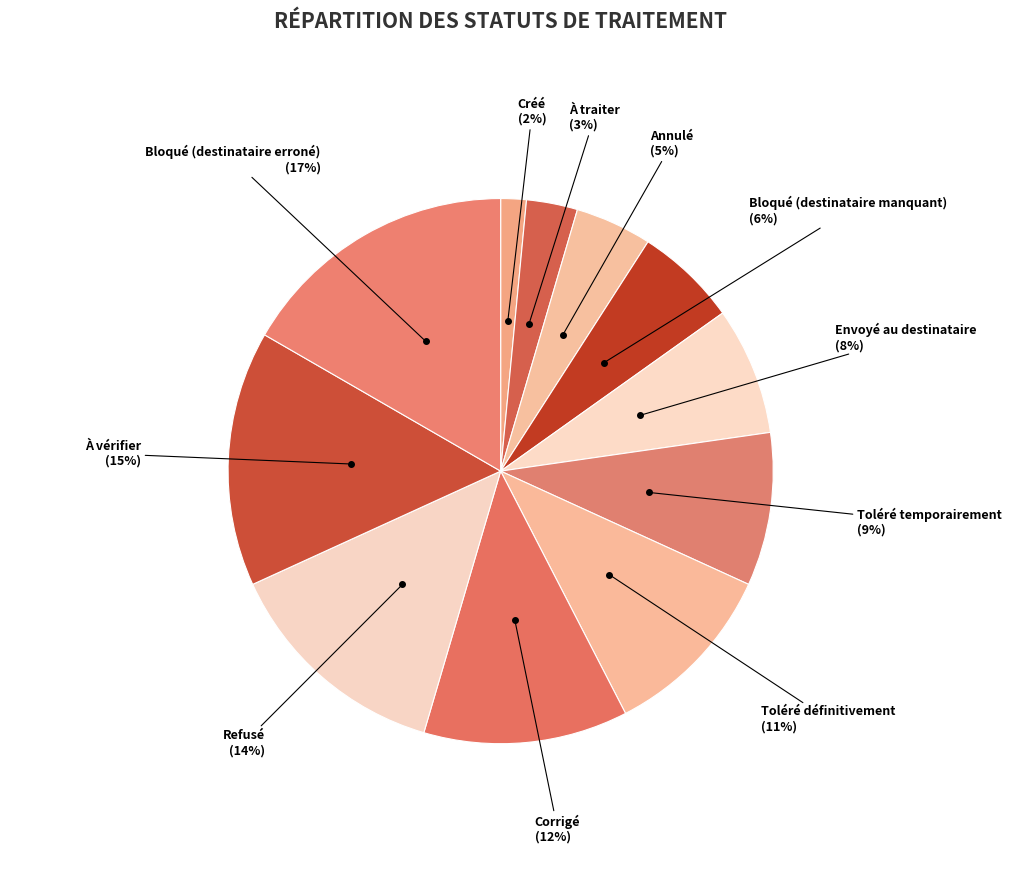

Is Refusé the majority of the pie?

No